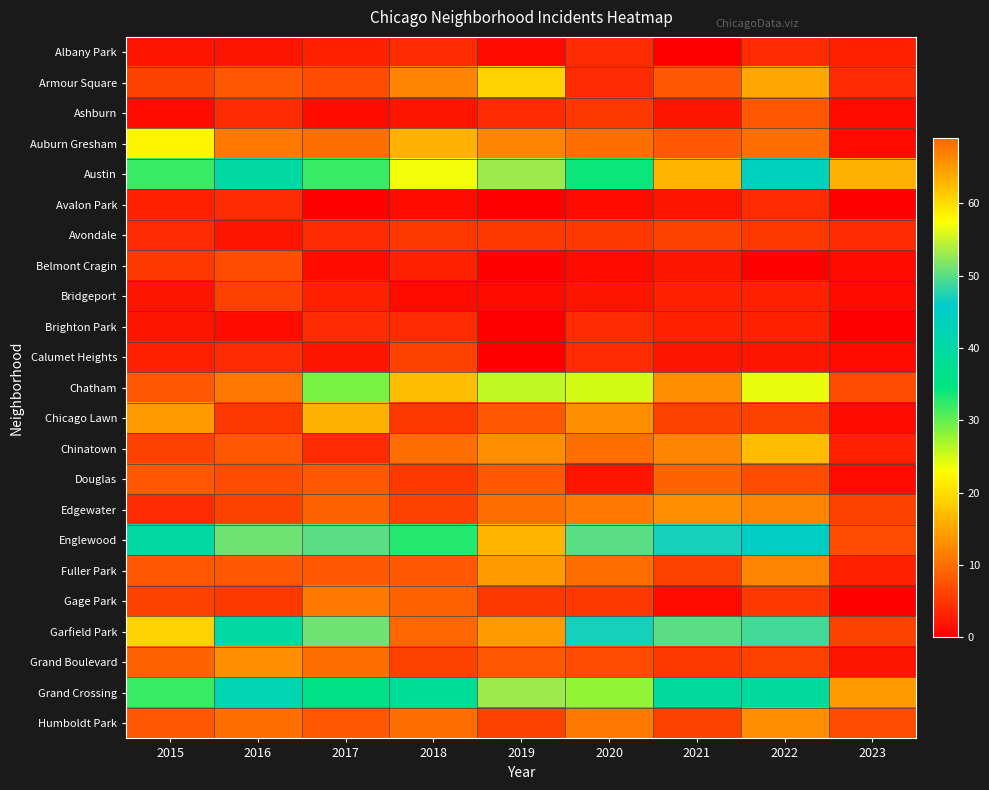

How many data points does each series have?

9